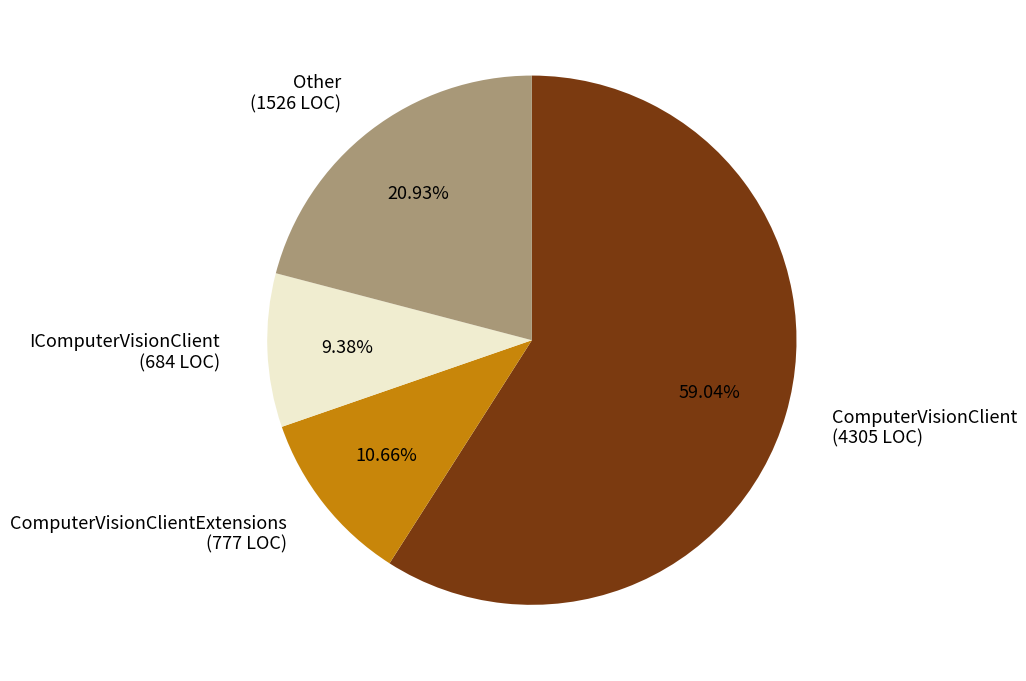

Rank the categories by value from lowest to highest.

IComputerVisionClient (684 LOC), ComputerVisionClientExtensions (777 LOC), Other (1526 LOC), ComputerVisionClient (4305 LOC)